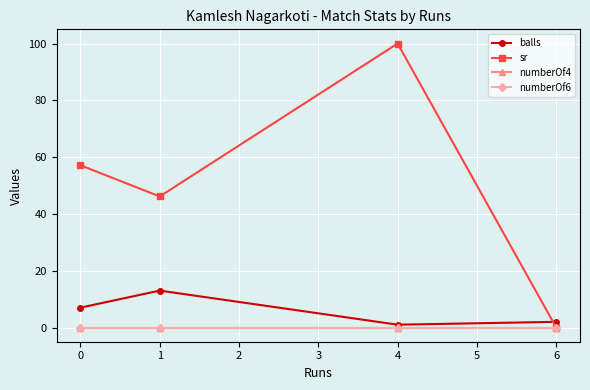

The value of numberOf4 at 4 is 0.0. True or false?

True